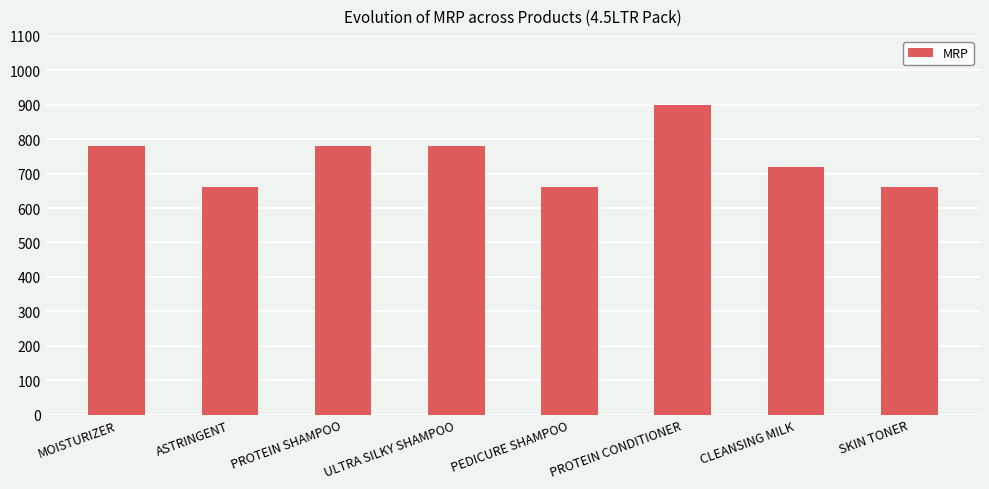

Does the chart contain stacked bars?

No